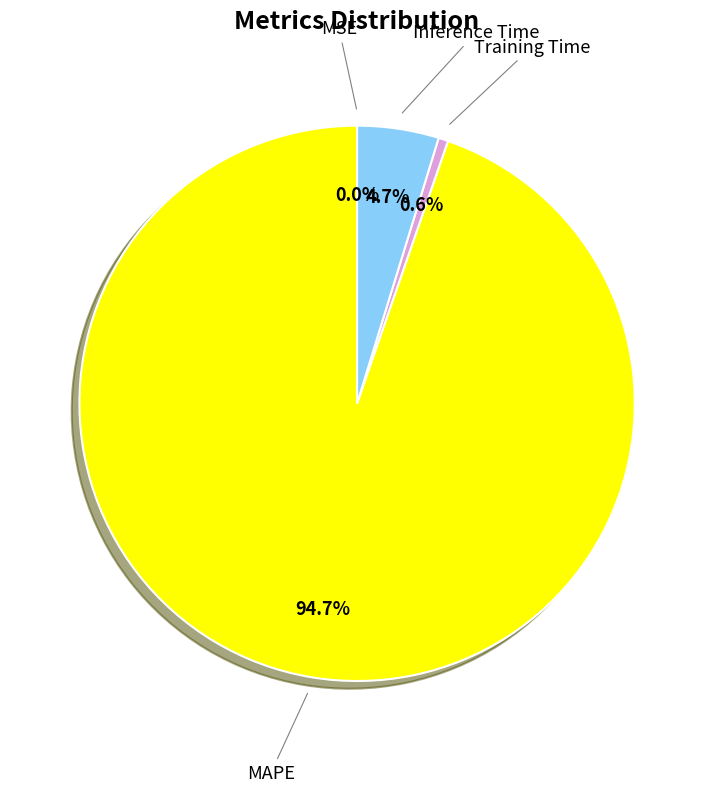

Is there a majority slice in this chart?

Yes